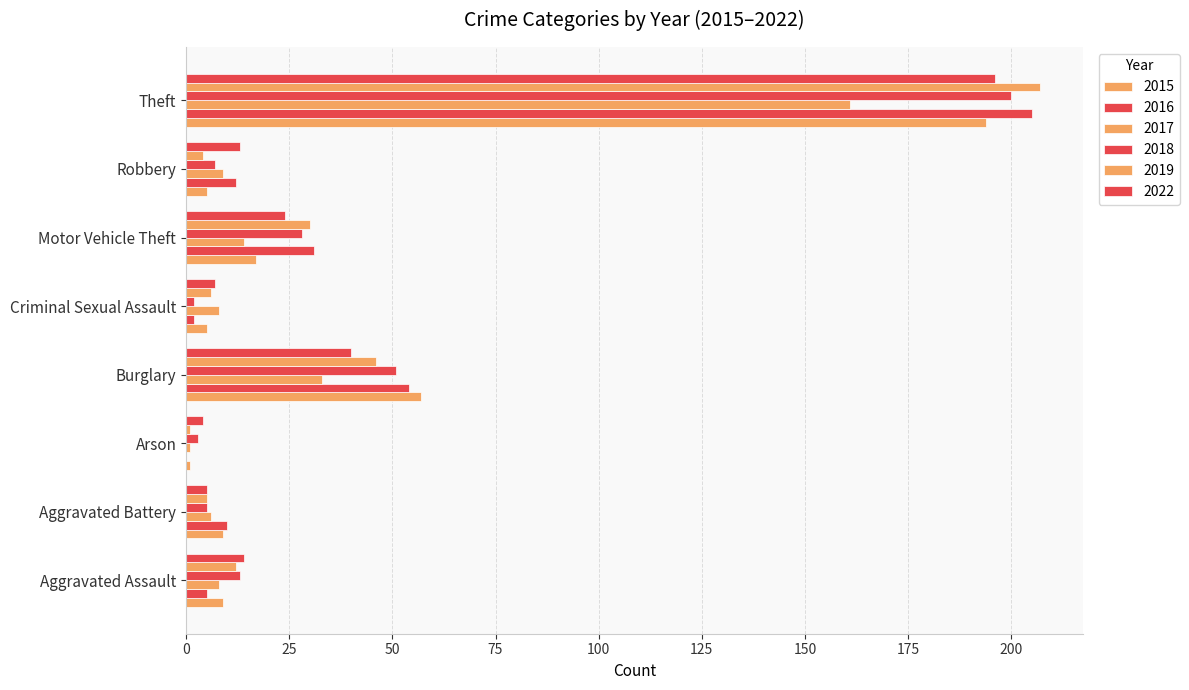

Which series has the largest total across all categories?

2016